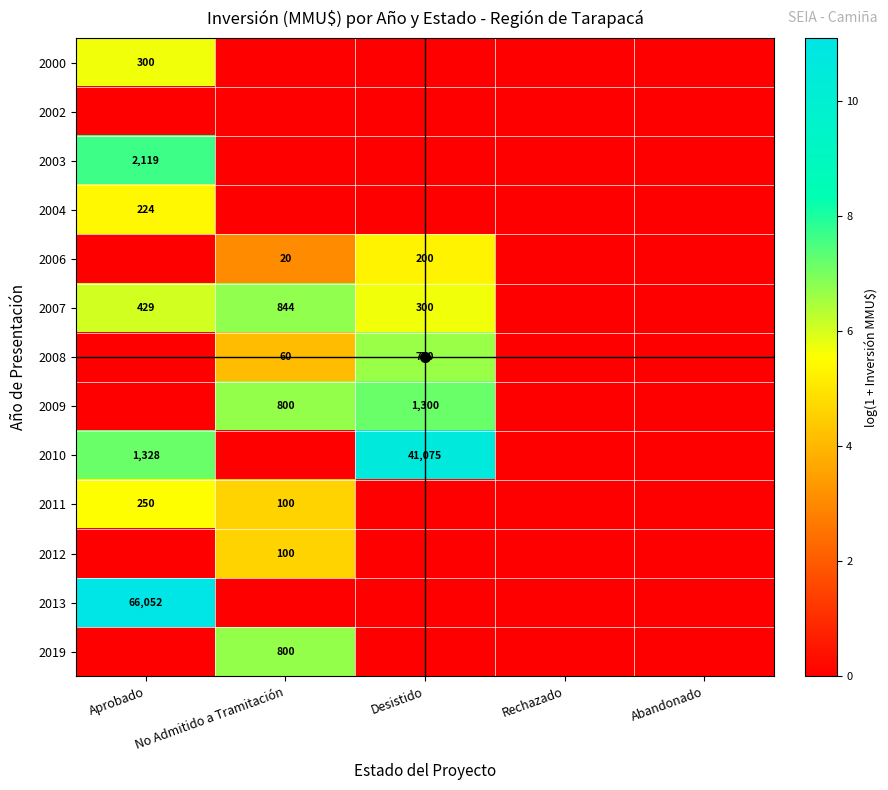

The 2007 series shows 300 at Desistido. True or false?

True